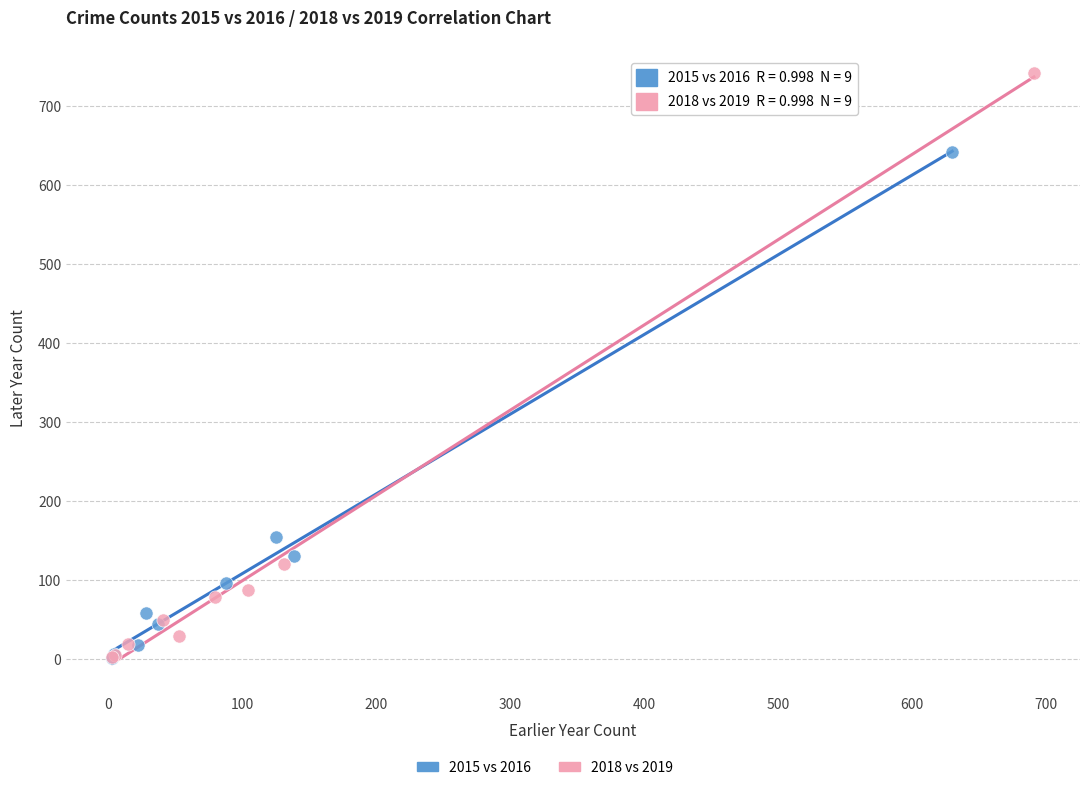

Which series has the largest Y range (max minus min)?

2018 vs 2019